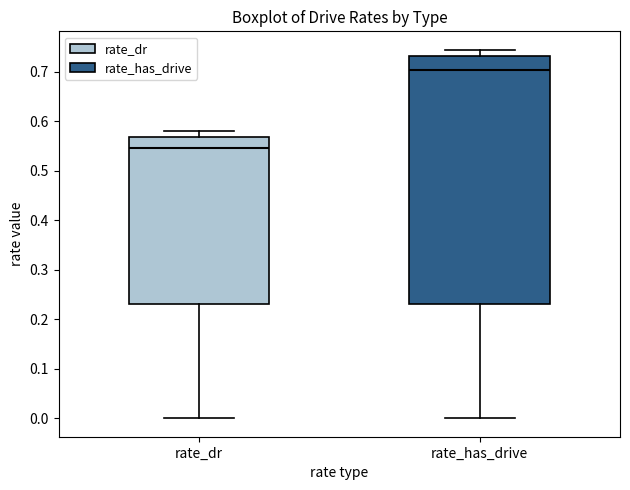

Reading left to right, read every box against the y-axis: the position of its median line, the range the box covers, and the ends of its whiskers. The values are not printed on the chart, so give them approximately, as read against the axis.

rate_dr: median 0.55, box 0.23 to 0.57, whiskers 0.00 to 0.58
rate_has_drive: median 0.70, box 0.23 to 0.73, whiskers 0.00 to 0.74